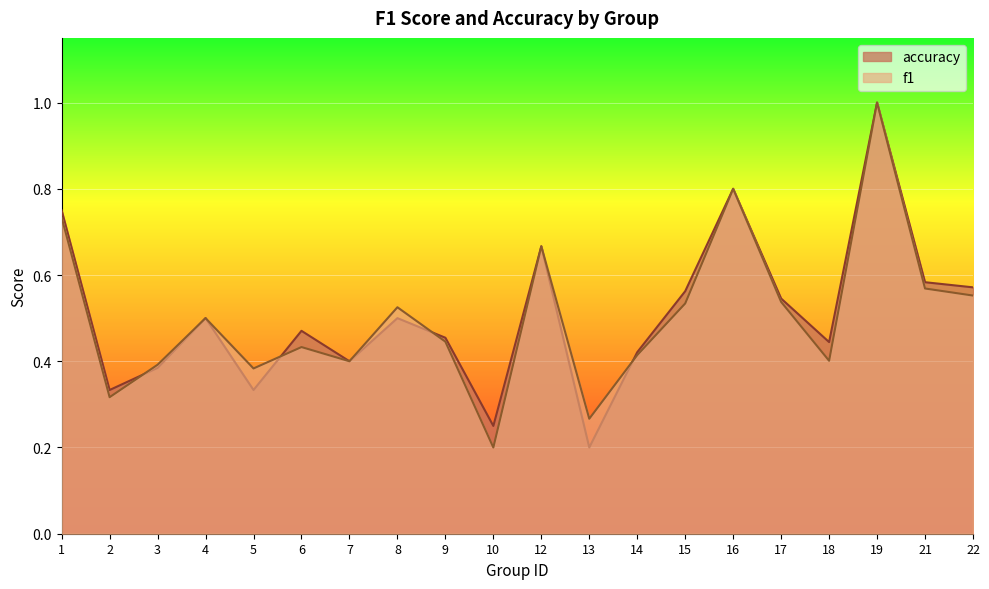

What is the total value across all series at 10?

0.5